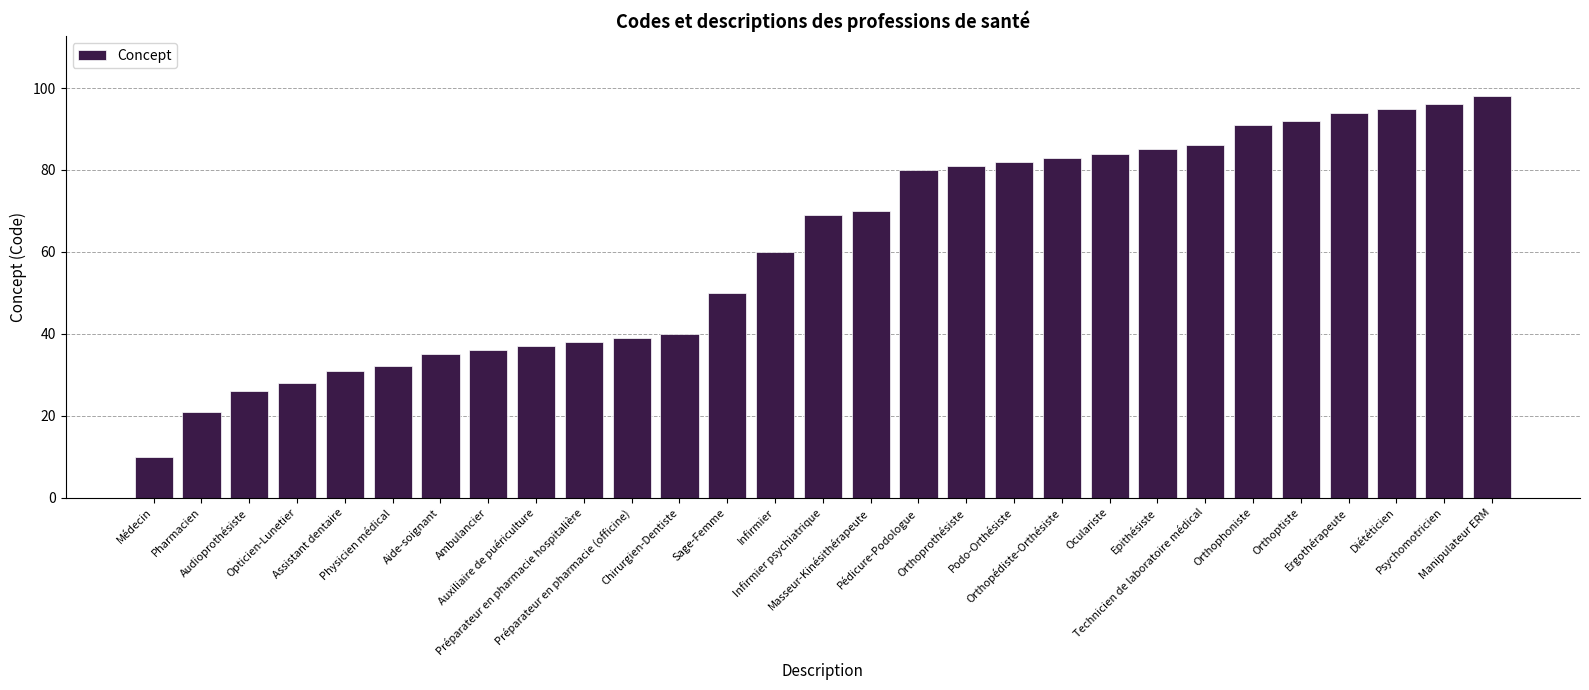

What is the minimum value shown in the chart?

10